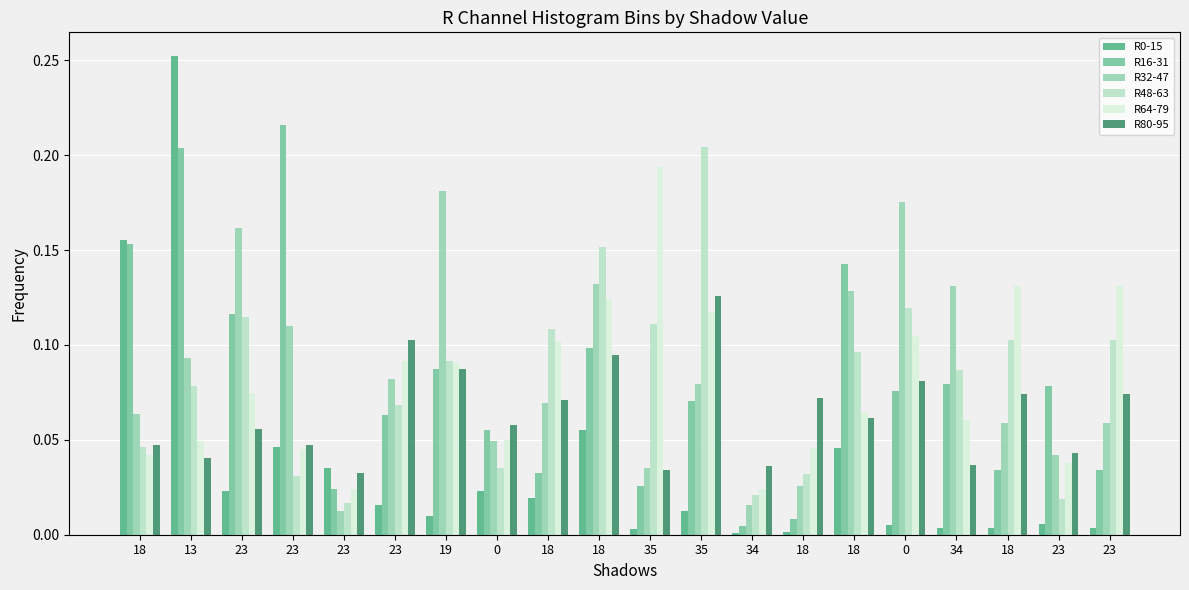

Reading left to right, transcribe all the data shown in this chart.

R0-15: 18=0.2	13=0.3	23=0.0	23=0.0	23=0.0	23=0.0	19=0.0	0=0.0	18=0.0	18=0.1	35=0.0	35=0.0	34=0.0	18=0.0	18=0.0	0=0.0	34=0.0	18=0.0	23=0.0	23=0.0
R16-31: 18=0.2	13=0.2	23=0.1	23=0.2	23=0.0	23=0.1	19=0.1	0=0.1	18=0.0	18=0.1	35=0.0	35=0.1	34=0.0	18=0.0	18=0.1	0=0.1	34=0.1	18=0.0	23=0.1	23=0.0
R32-47: 18=0.1	13=0.1	23=0.2	23=0.1	23=0.0	23=0.1	19=0.2	0=0.0	18=0.1	18=0.1	35=0.0	35=0.1	34=0.0	18=0.0	18=0.1	0=0.2	34=0.1	18=0.1	23=0.0	23=0.1
R48-63: 18=0.0	13=0.1	23=0.1	23=0.0	23=0.0	23=0.1	19=0.1	0=0.0	18=0.1	18=0.2	35=0.1	35=0.2	34=0.0	18=0.0	18=0.1	0=0.1	34=0.1	18=0.1	23=0.0	23=0.1
R64-79: 18=0.0	13=0.0	23=0.1	23=0.0	23=0.0	23=0.1	19=0.1	0=0.0	18=0.1	18=0.1	35=0.2	35=0.1	34=0.0	18=0.0	18=0.1	0=0.1	34=0.1	18=0.1	23=0.0	23=0.1
R80-95: 18=0.0	13=0.0	23=0.1	23=0.0	23=0.0	23=0.1	19=0.1	0=0.1	18=0.1	18=0.1	35=0.0	35=0.1	34=0.0	18=0.1	18=0.1	0=0.1	34=0.0	18=0.1	23=0.0	23=0.1